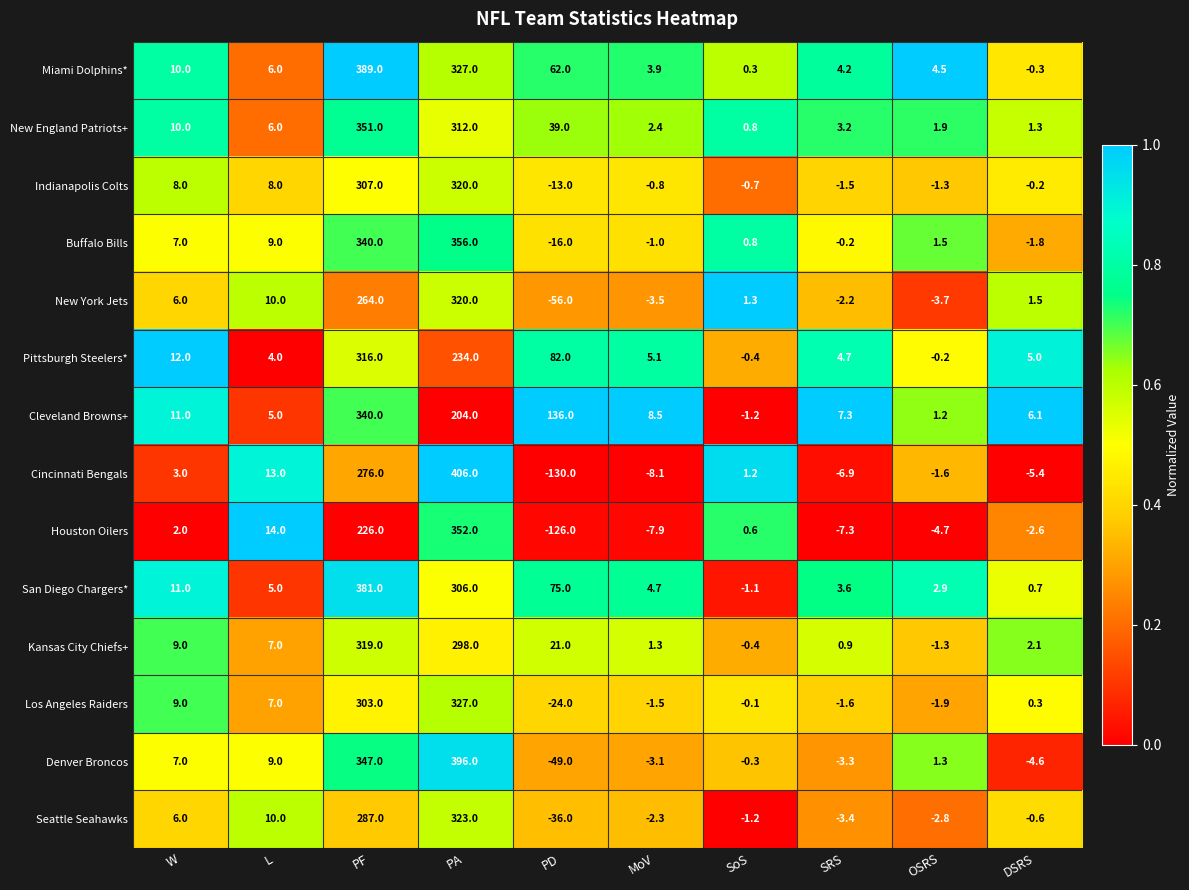

Rank the series at MoV from highest to lowest value.

Cleveland Browns+, Pittsburgh Steelers*, San Diego Chargers*, Miami Dolphins*, New England Patriots+, Kansas City Chiefs+, Indianapolis Colts, Buffalo Bills, Los Angeles Raiders, Seattle Seahawks, Denver Broncos, New York Jets, Houston Oilers, Cincinnati Bengals